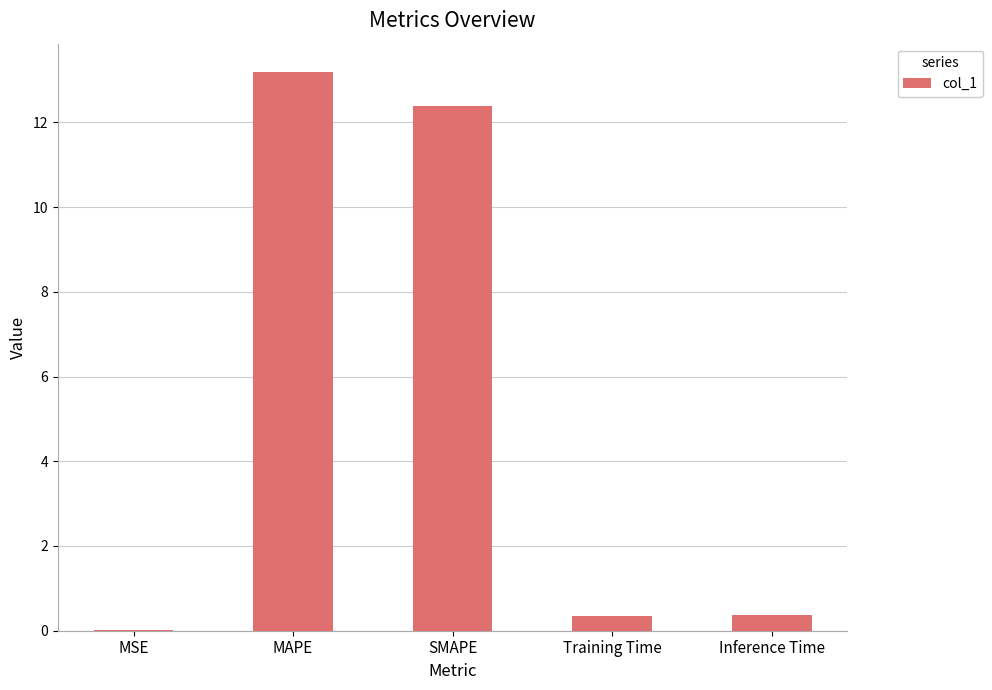

Approximately how many times larger is the value at MAPE compared to SMAPE?

1.1